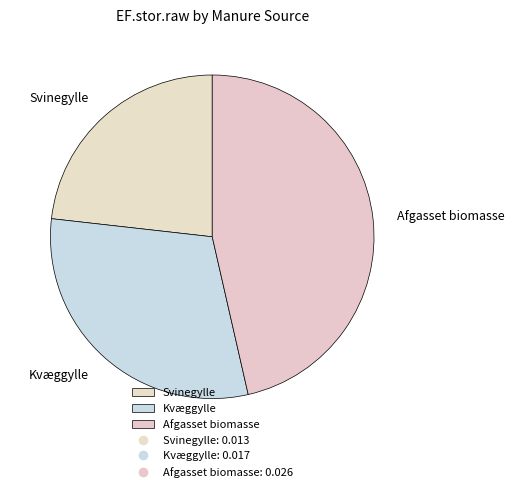

Rank the categories by value from highest to lowest.

Afgasset biomasse, Kvæggylle, Svinegylle